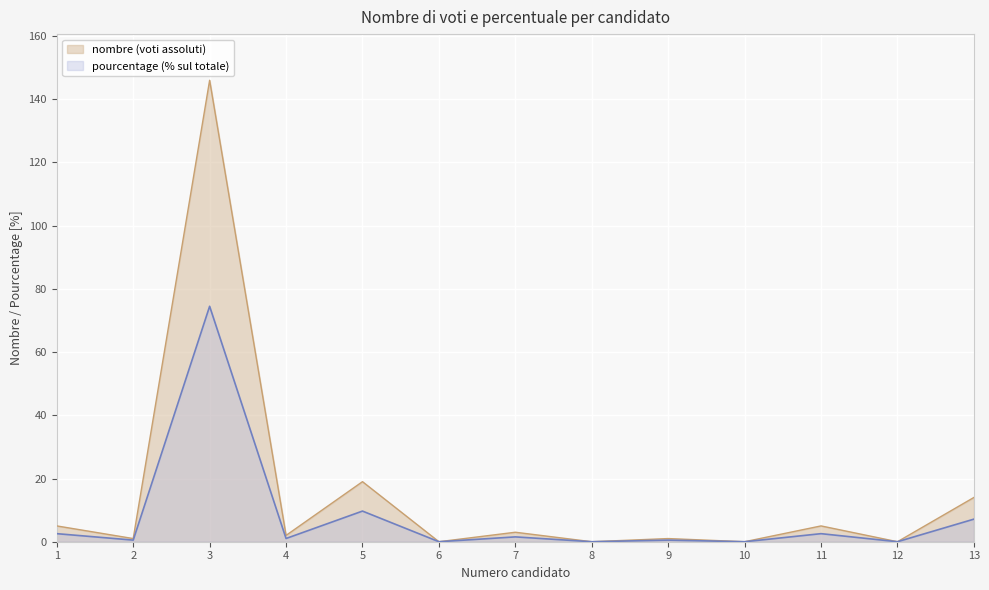

True or false: there are more than 2 points higher than both neighbors.

True